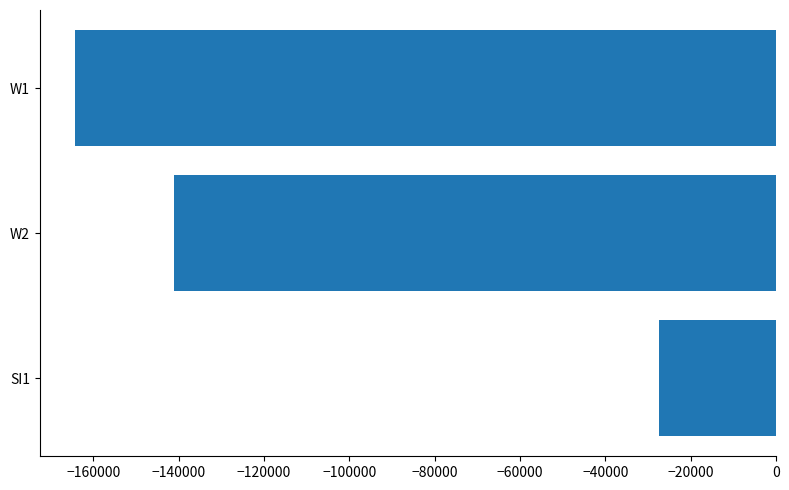

Reading top to bottom, what are all the values shown in this chart?

W1=-164372.0	W2=-141221.3	SI1=-27471.5